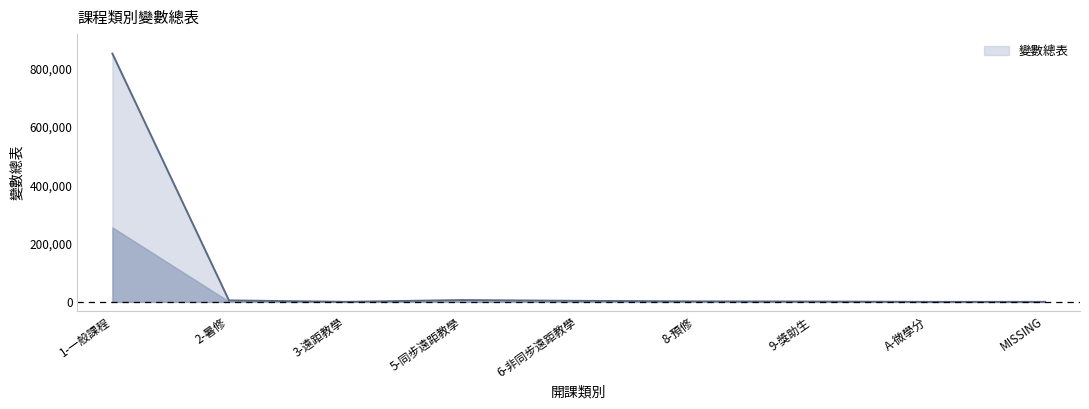

Which category has the highest value across all series?

1-一般課程